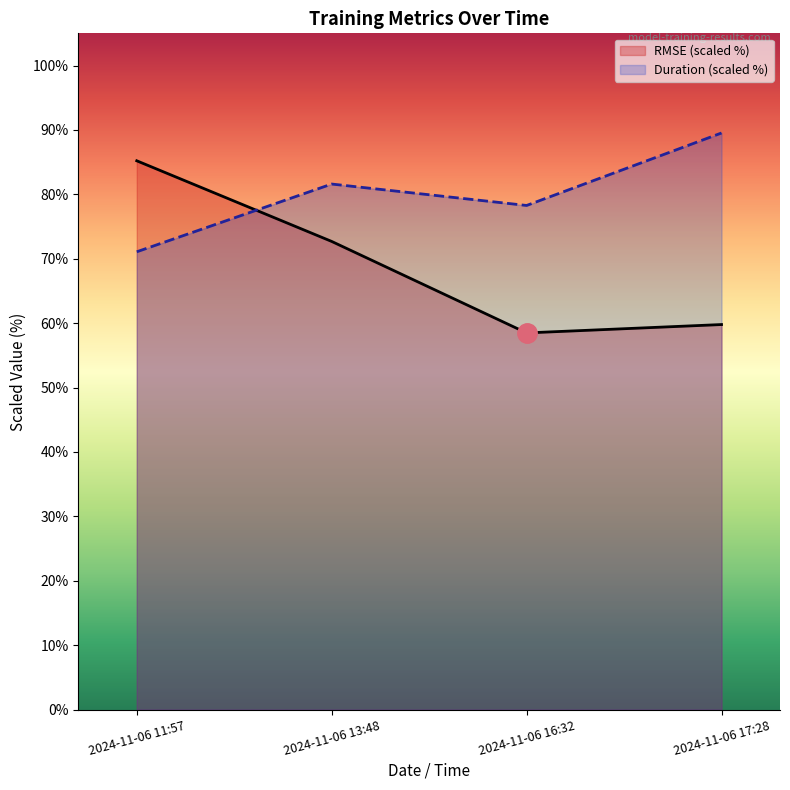

The RMSE (scaled %) series shows 144.4 at 2024-11-06 11:57. True or false?

False